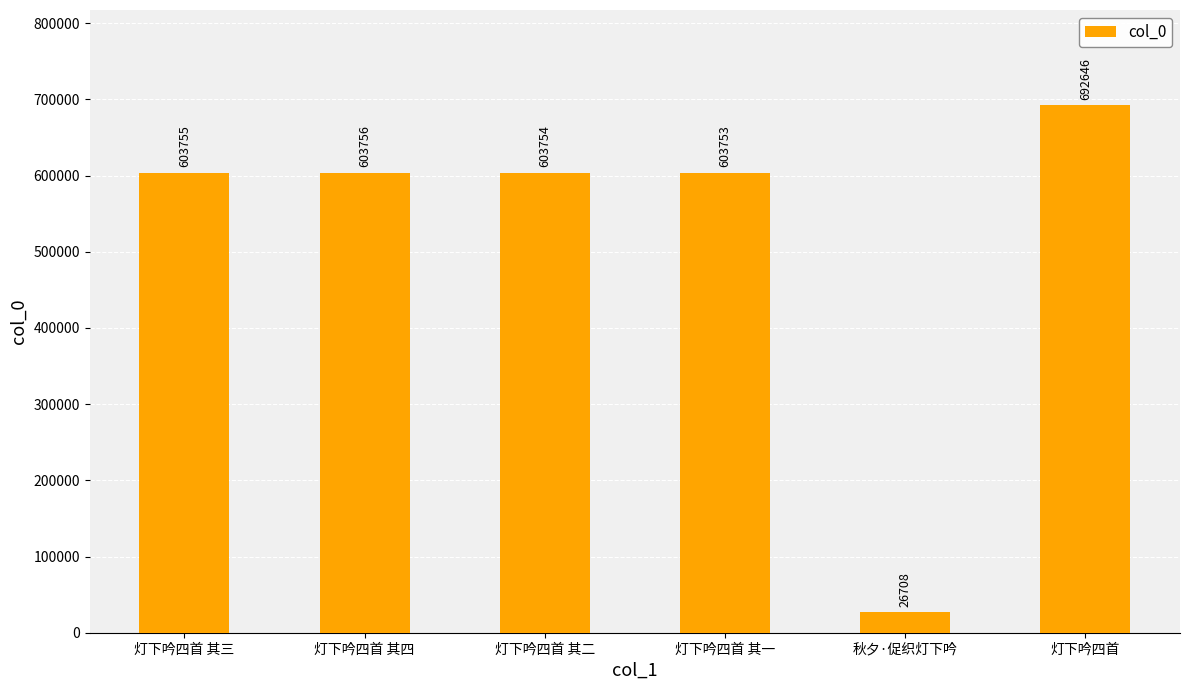

Where is the data nearest to the value 359677?

灯下吟四首 其一